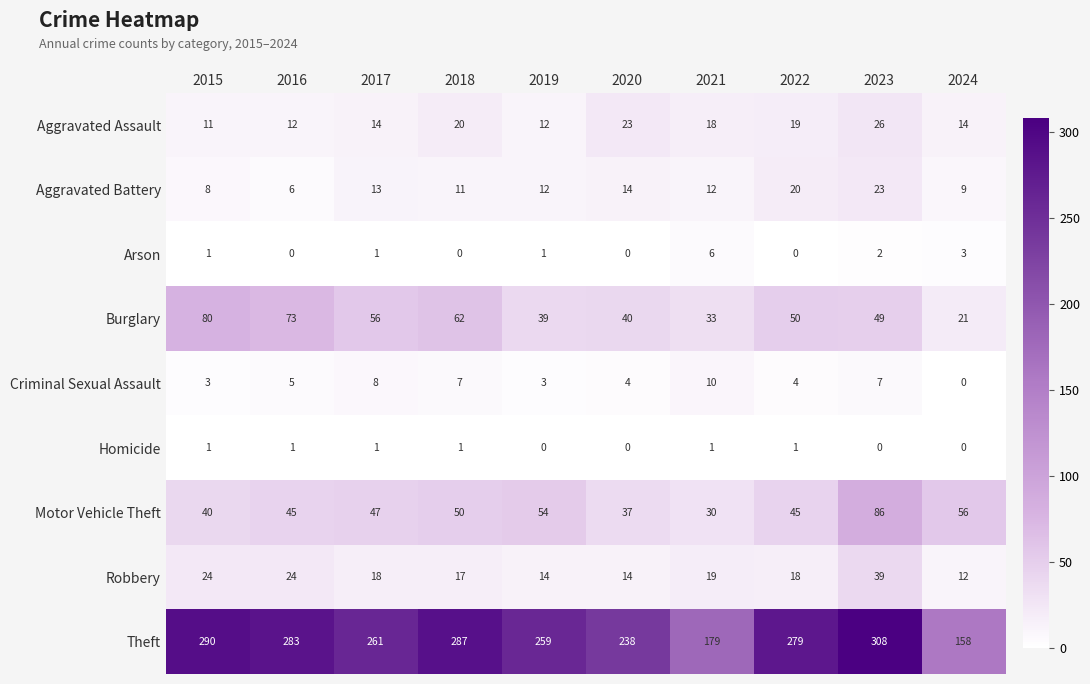

Count the Arson values in the range 0 to 2.

8